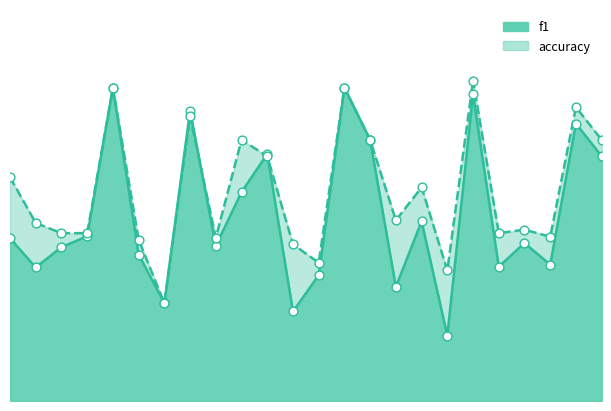

Which series has the largest Y range (max minus min)?

f1